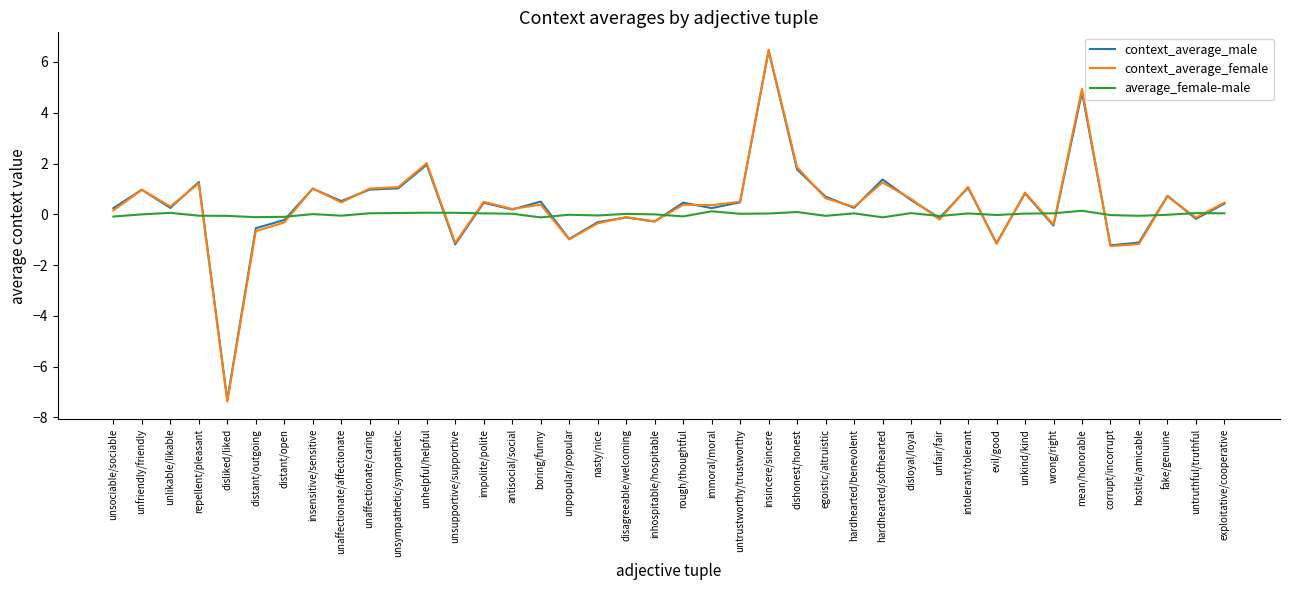

Is the value of context_average_female at untruthful/truthful greater than the value of average_female-male at inhospitable/hospitable?

No